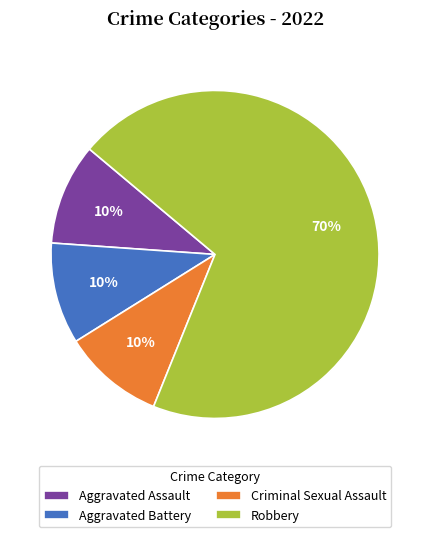

True or false: Criminal Sexual Assault accounts for 24% of the total.

False